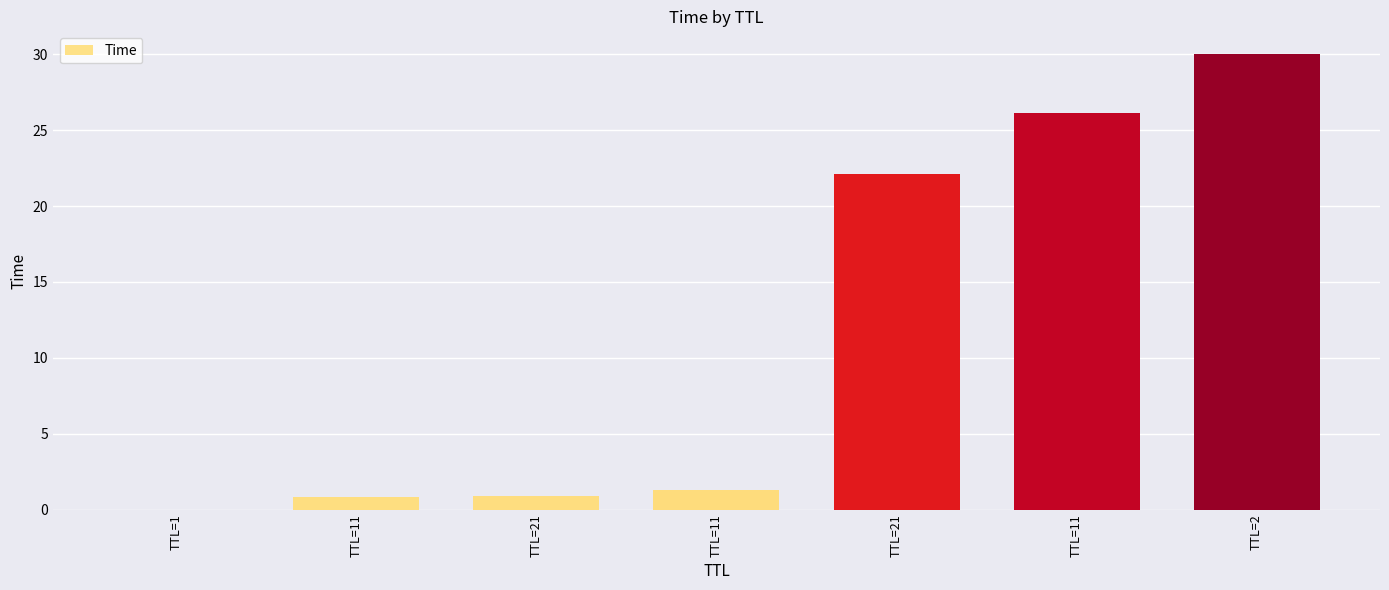

How many distinct data groups are displayed?

1